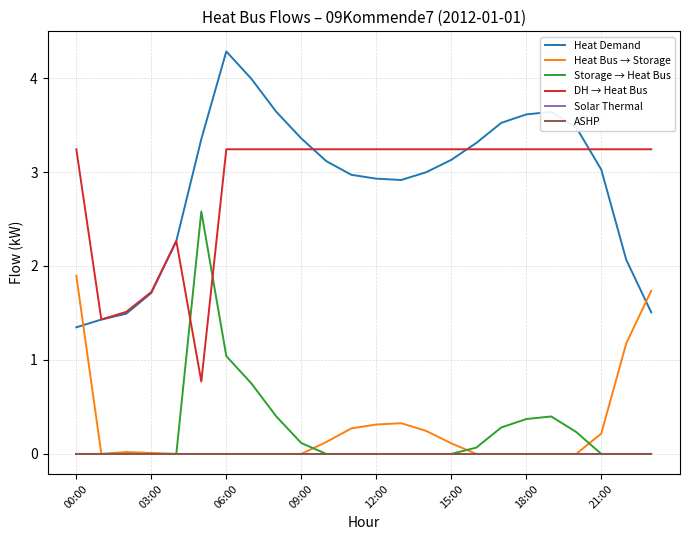

Is this an area chart (filled region under the line)?

No